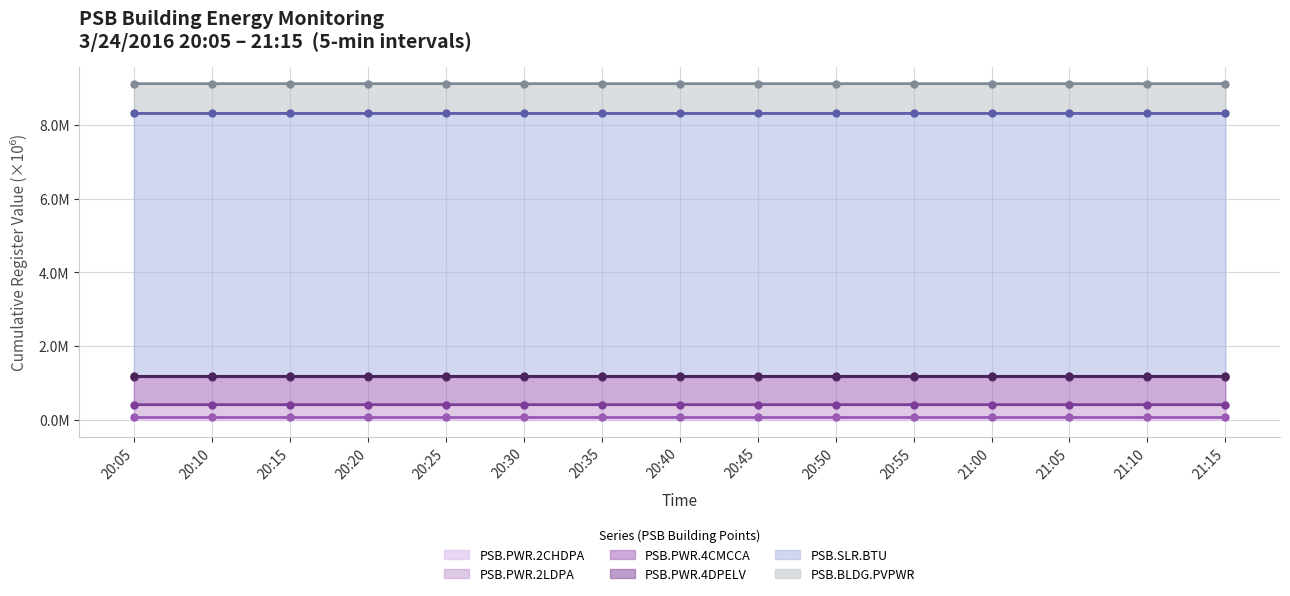

What is the highest value of the PSB.PWR.4CMCCA series?

1.2